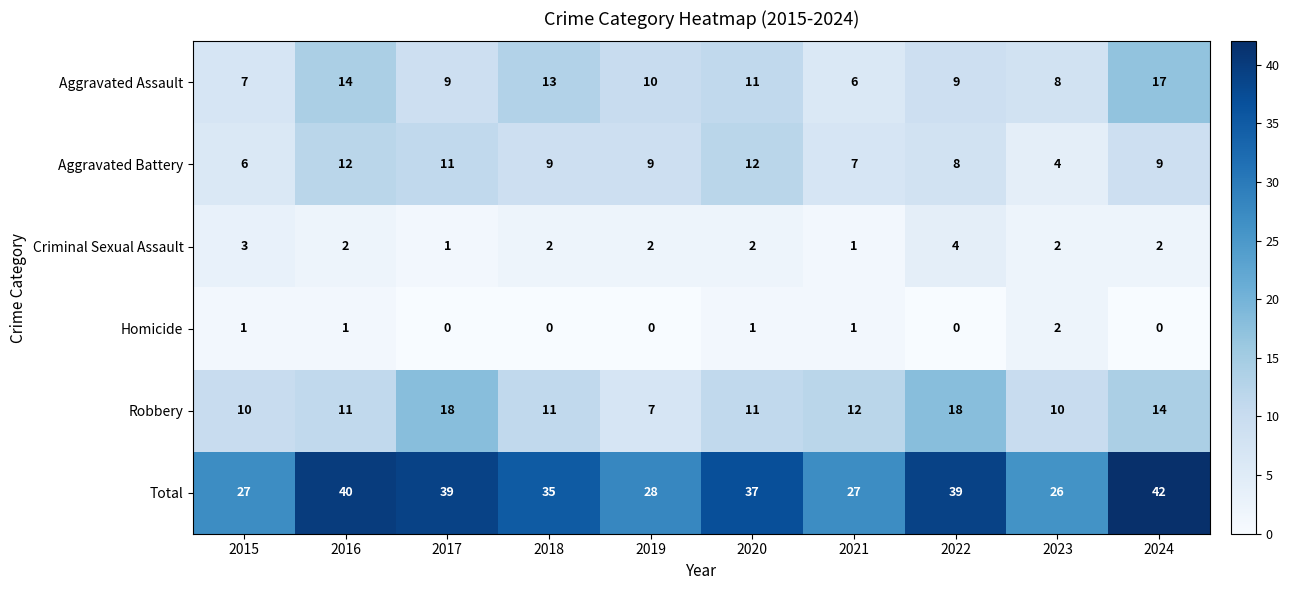

What is the difference between the maximum and second lowest values in the Criminal Sexual Assault series?

3